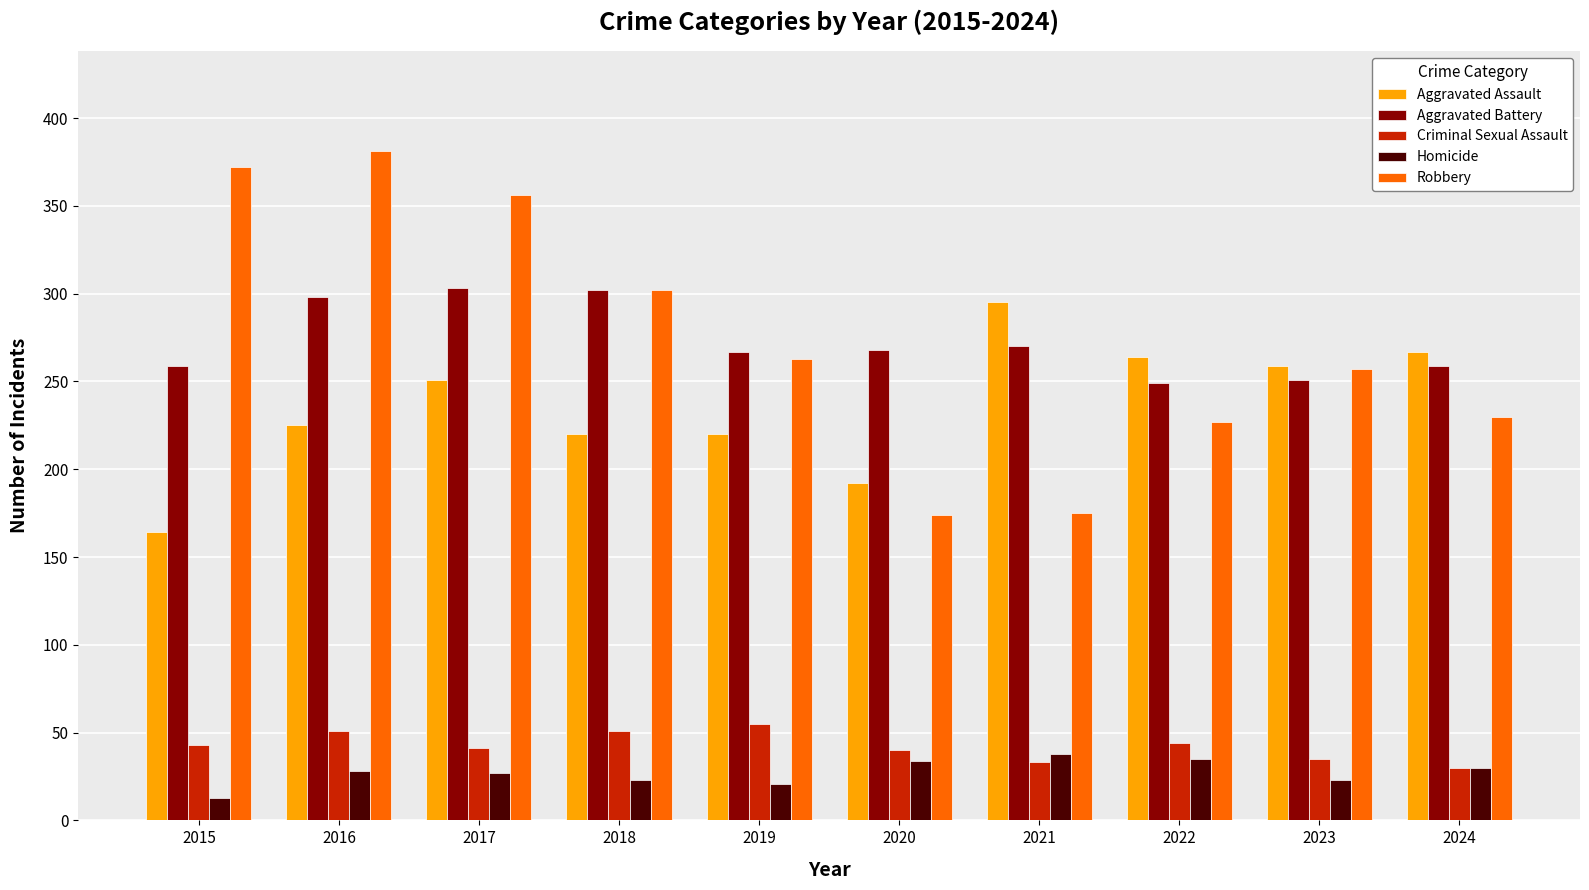

How many bars are there in each group?

5